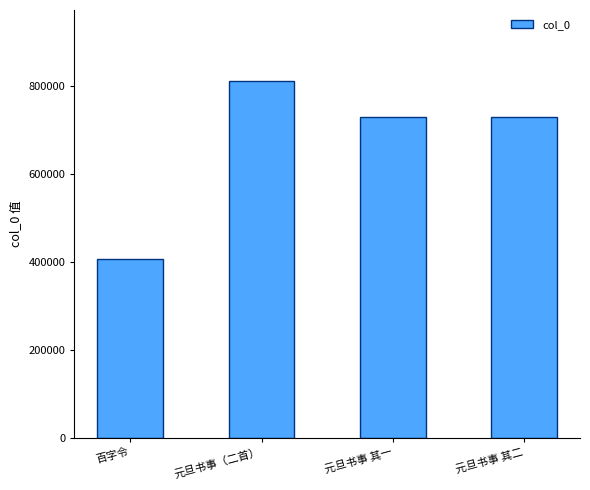

At which category does the chart reach its peak across all series?

元旦书事（二首）